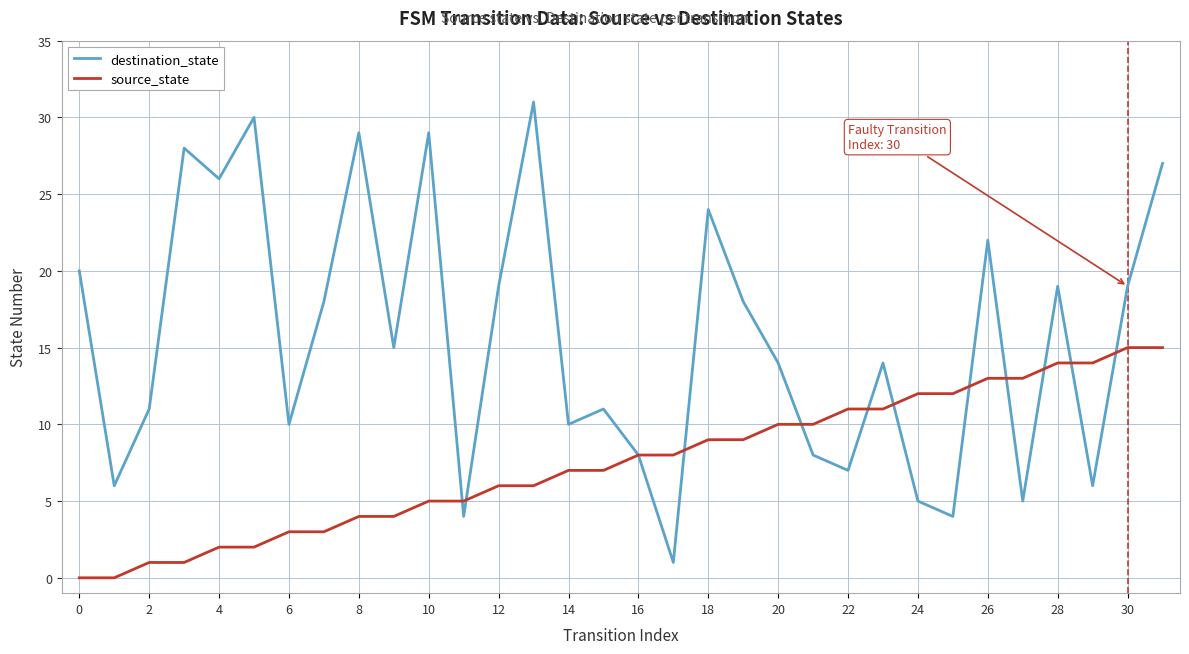

Reading right to left, transcribe all the data shown in this chart.

destination_state: 27	19	6	19	5	22	4	5	14	7	8	14	18	24	1	8	11	10	31	19	4	29	15	29	18	10	30	26	28	11	6	20
source_state: 15	15	14	14	13	13	12	12	11	11	10	10	9	9	8	8	7	7	6	6	5	5	4	4	3	3	2	2	1	1	0	0